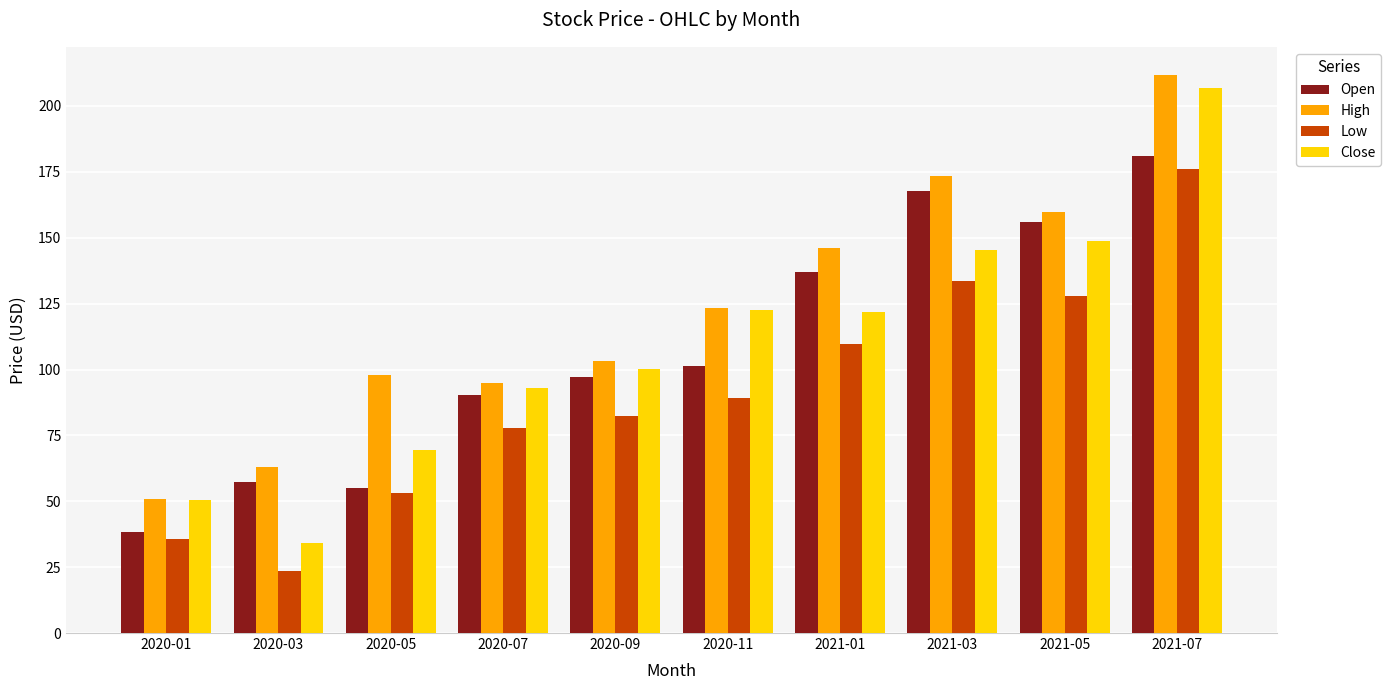

Which series has the widest spread of values?

Close